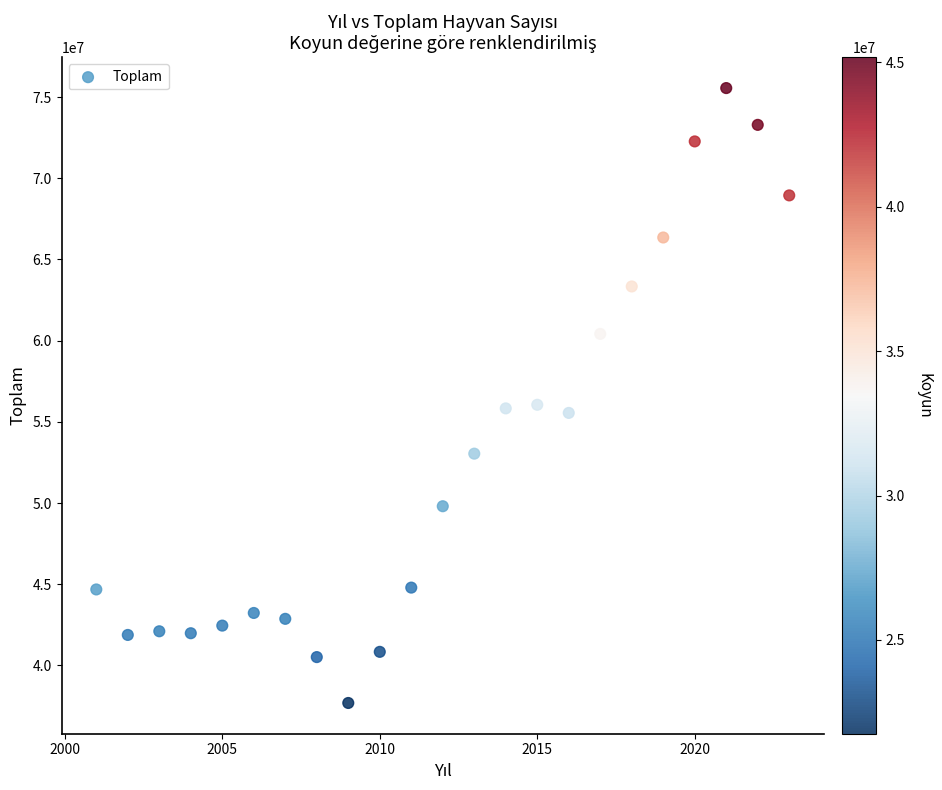

What is the range of Y values (max minus min)?

37866363